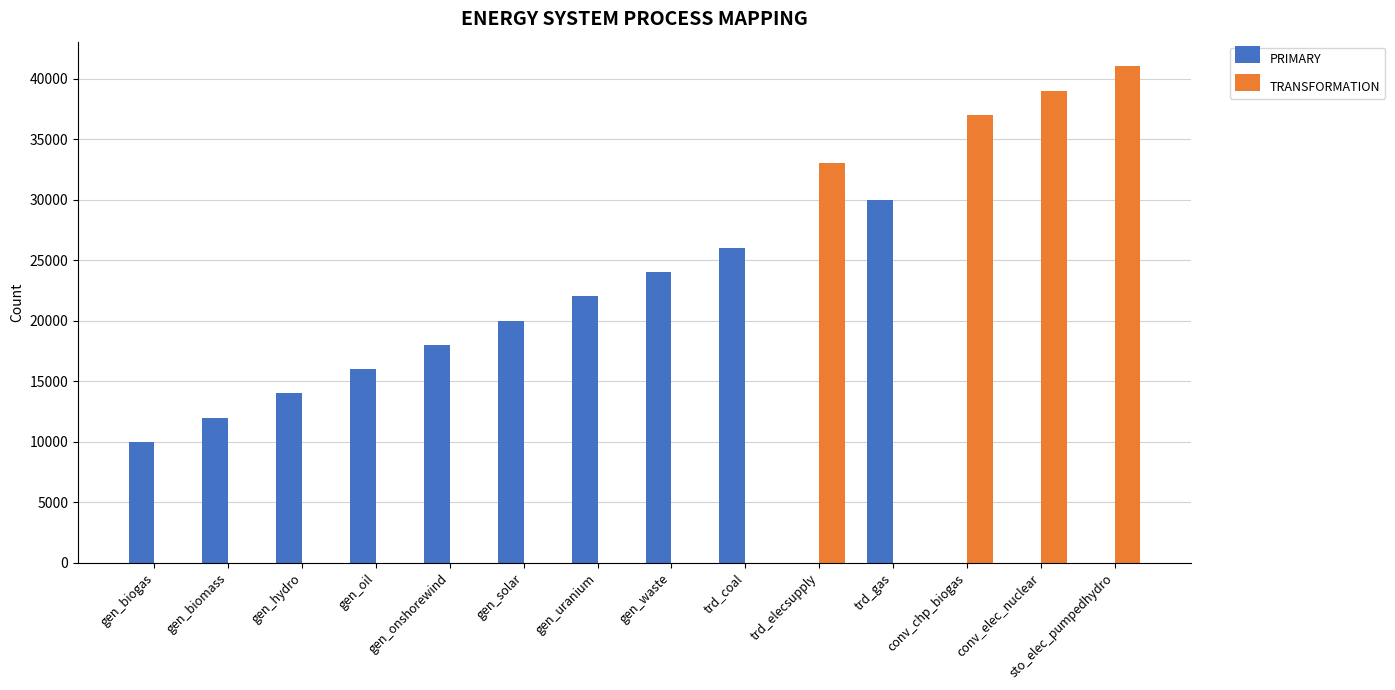

Are the bars grouped side by side (vs. stacked)?

Yes